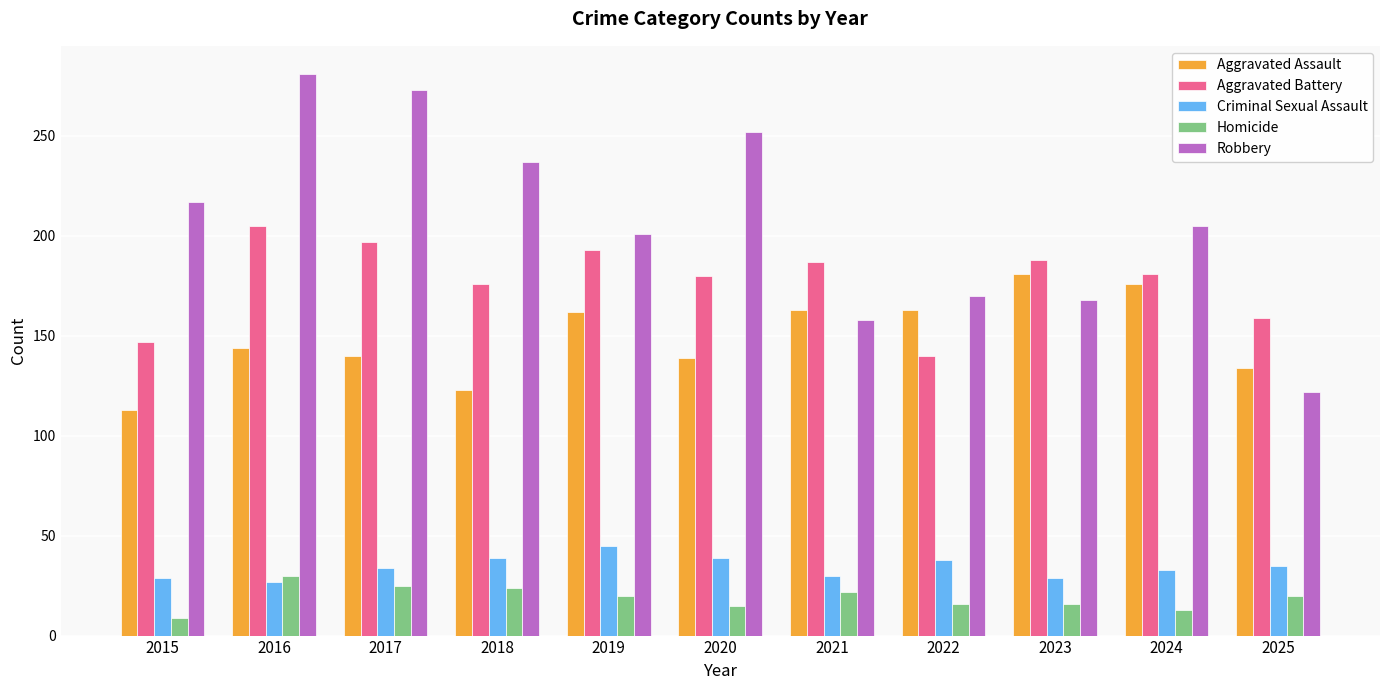

What is the smallest value displayed?

9